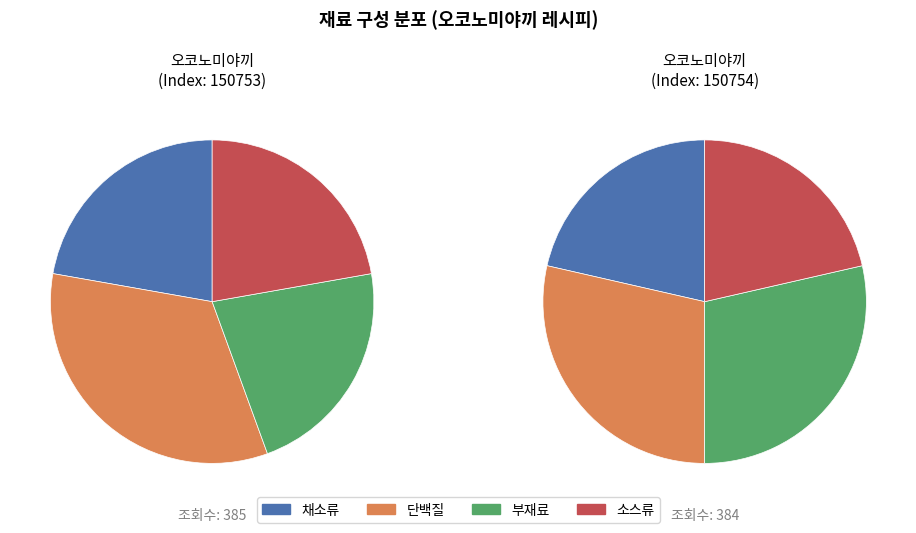

What is the change in value from 150753 to 150754?

-1